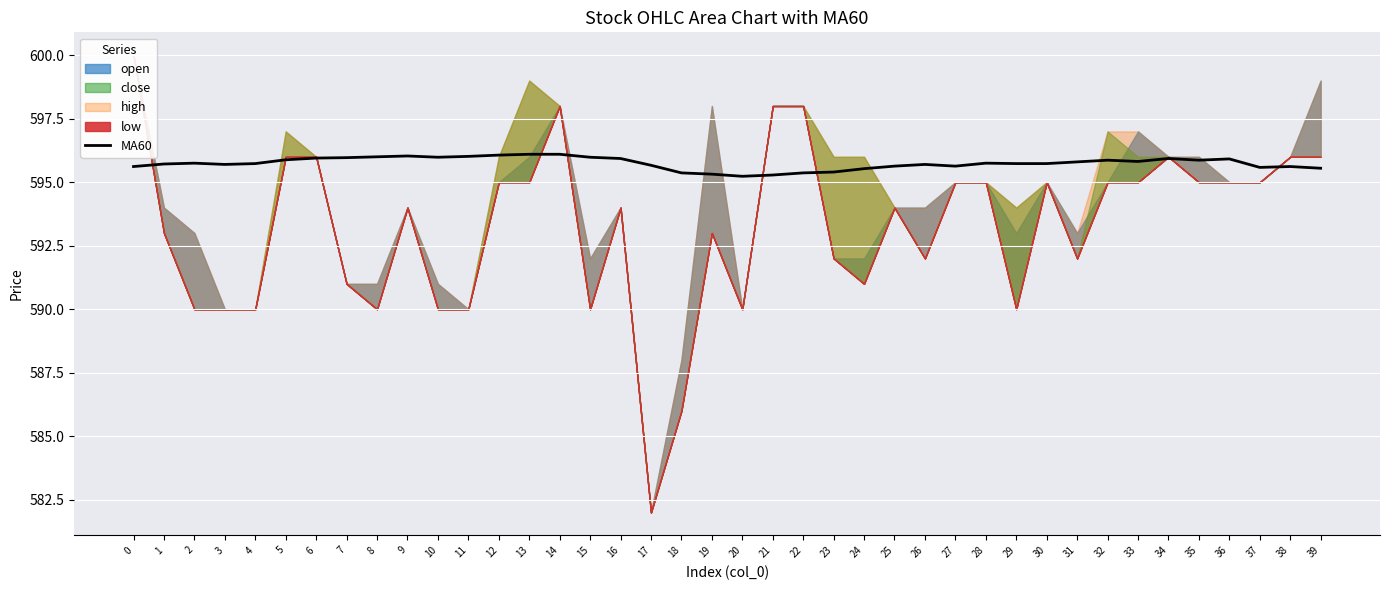

The value at 34 is 870.7. True or false?

False